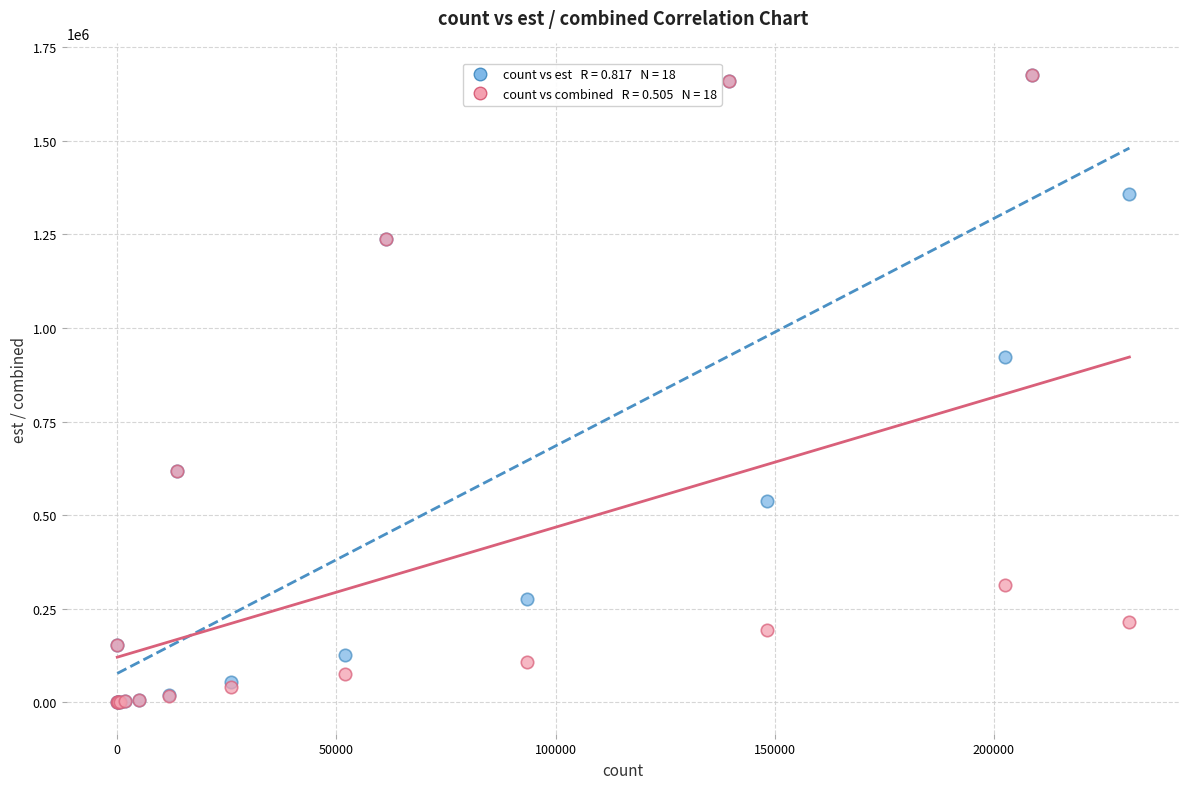

Across all series, what Y value is closest to 837915?

921857.4